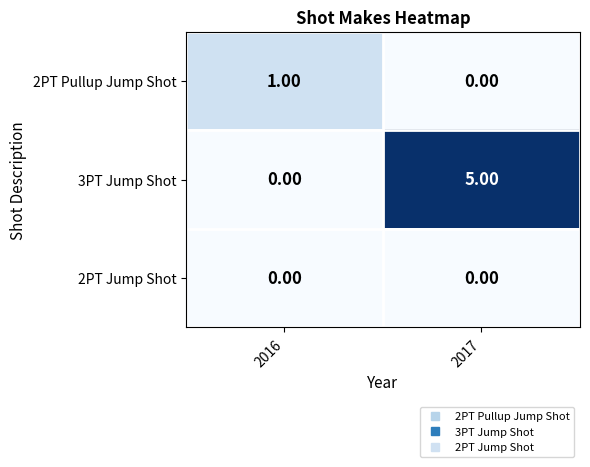

Which series has the widest spread of values?

3PT Jump Shot